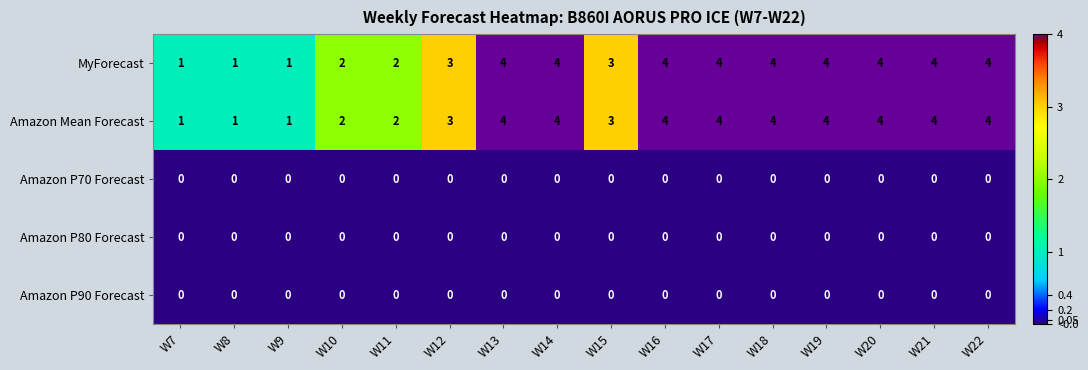

Is it true that Amazon Mean Forecast equals 4 at W19?

True